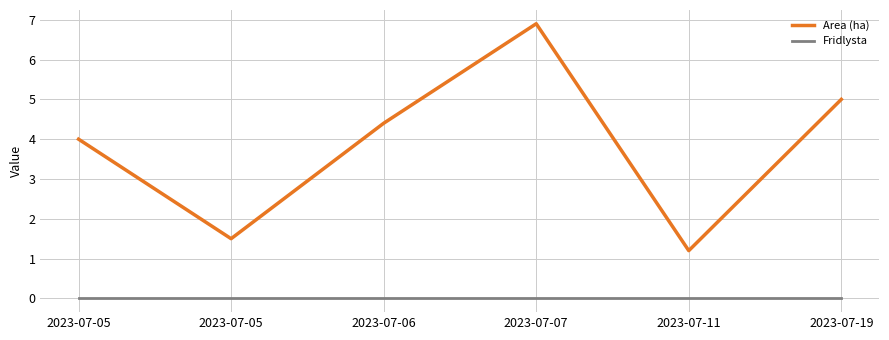

What are all the series names shown in the legend?

Area (ha), Fridlysta